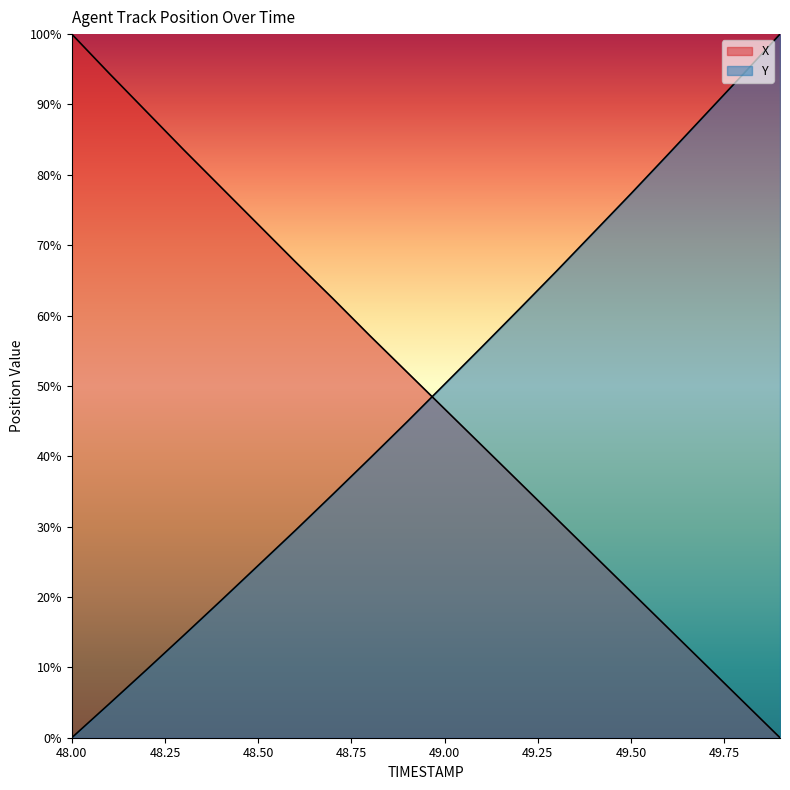

Reading right to left, list all the values displayed in this chart.

X: 49.9=0.0	49.8=5.2	49.7=10.4	49.6=15.6	49.5=20.8	49.4=26.0	49.3=31.2	49.2=36.4	49.1=41.5	49.0=46.7	48.9=51.9	48.8=57.1	48.7=62.4	48.6=67.6	48.5=72.9	48.4=78.3	48.3=83.6	48.2=89.0	48.1=94.4	48.0=100.0
Y: 49.9=100.0	49.8=94.2	49.7=88.6	49.6=82.9	49.5=77.3	49.4=71.8	49.3=66.3	49.2=60.9	49.1=55.5	49.0=50.2	48.9=44.9	48.8=39.7	48.7=34.6	48.6=29.5	48.5=24.5	48.4=19.5	48.3=14.5	48.2=9.6	48.1=4.8	48.0=0.0